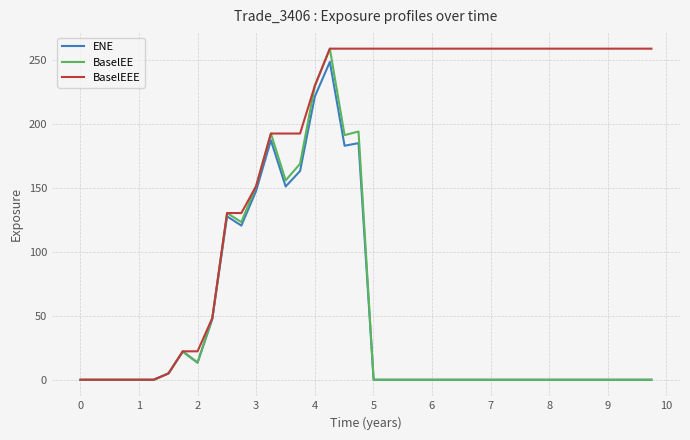

What is the greatest value displayed?

258.9